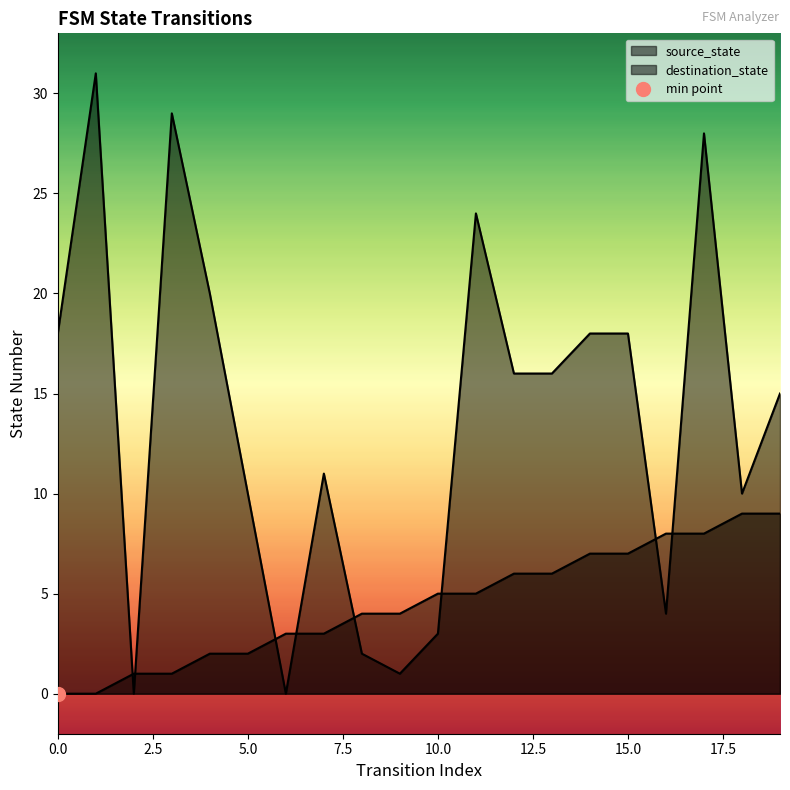

Between 0 and 3, which series saw the biggest shift?

destination_state